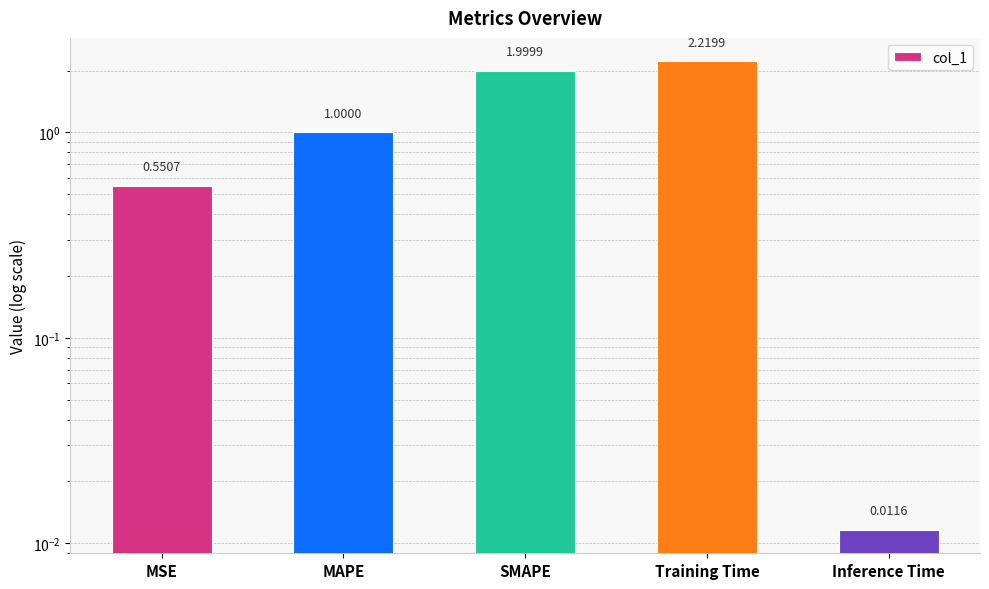

What is the change in value from MSE to SMAPE?

+1.4